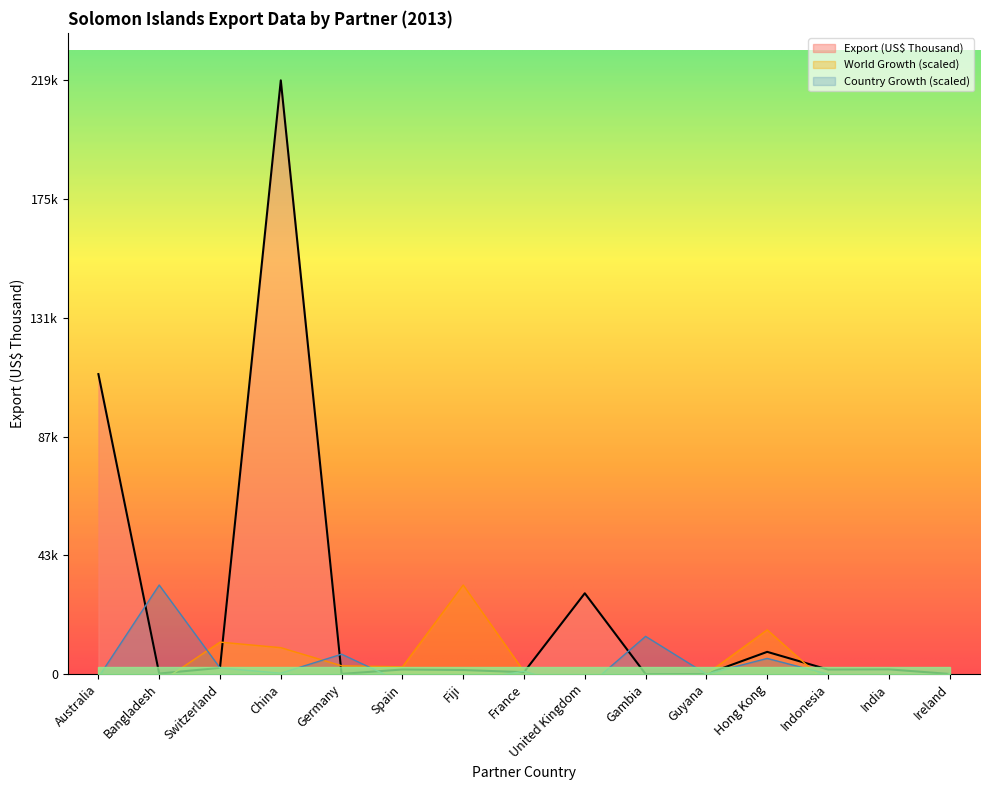

What is the label of the 8th point from the left?

France